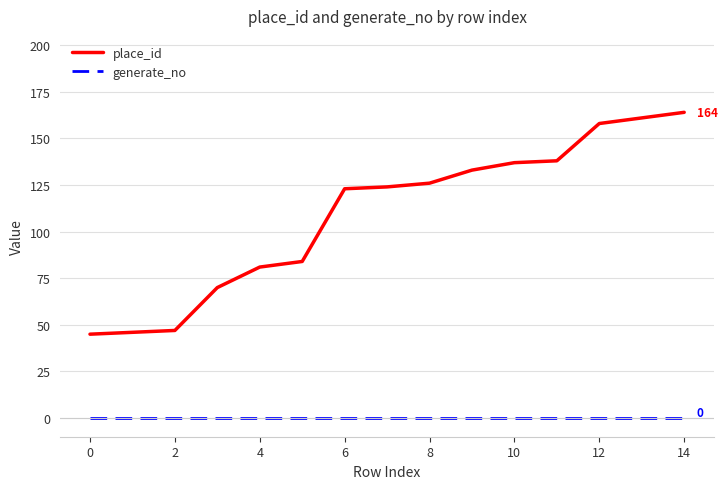

Which series has the largest range (max minus min)?

place_id